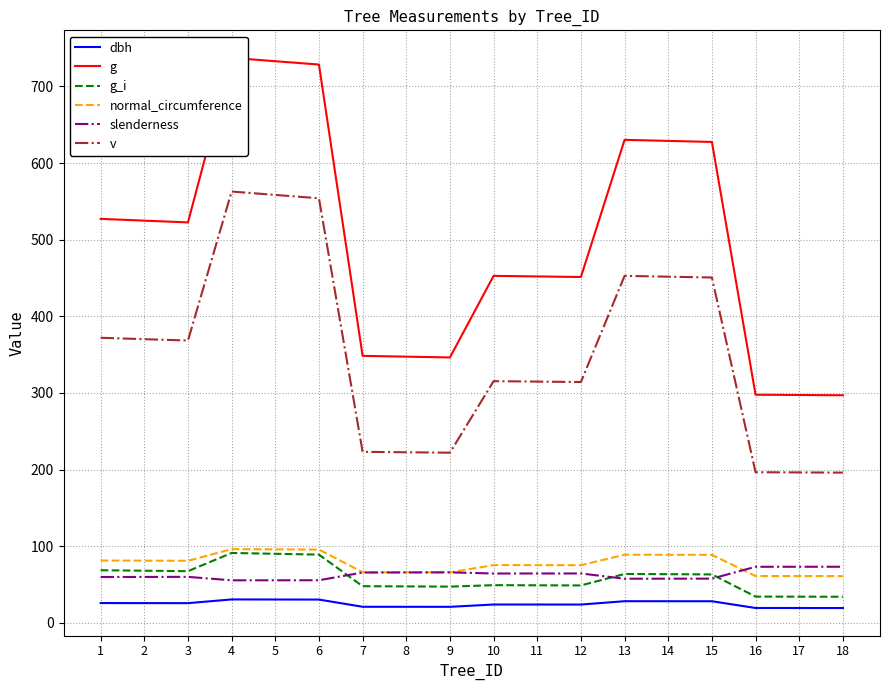

Is it true that dbh equals 8.2 at 8?

False